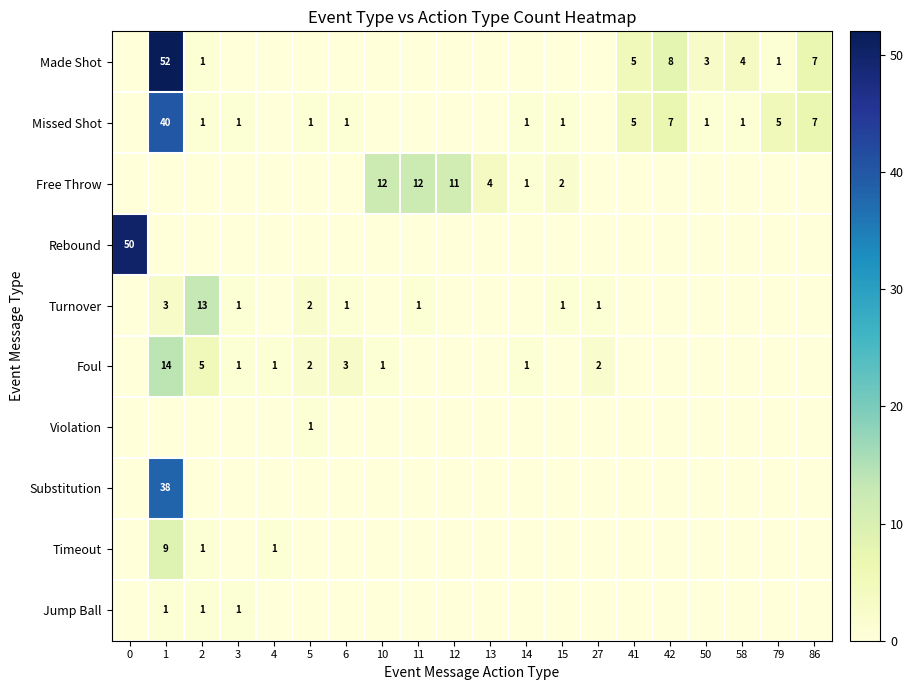

Is it true that Timeout equals 1 at 2?

True